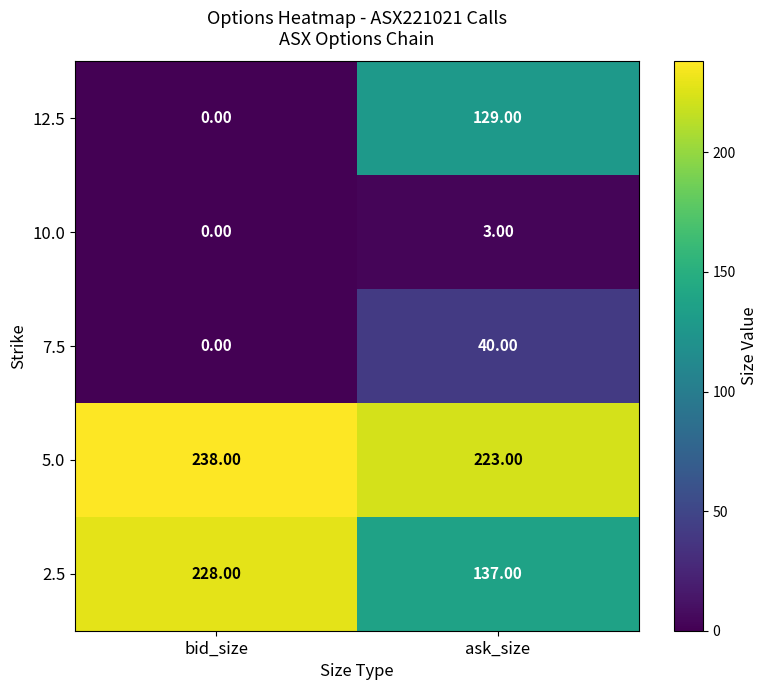

Which series has the largest range (max minus min)?

12.5